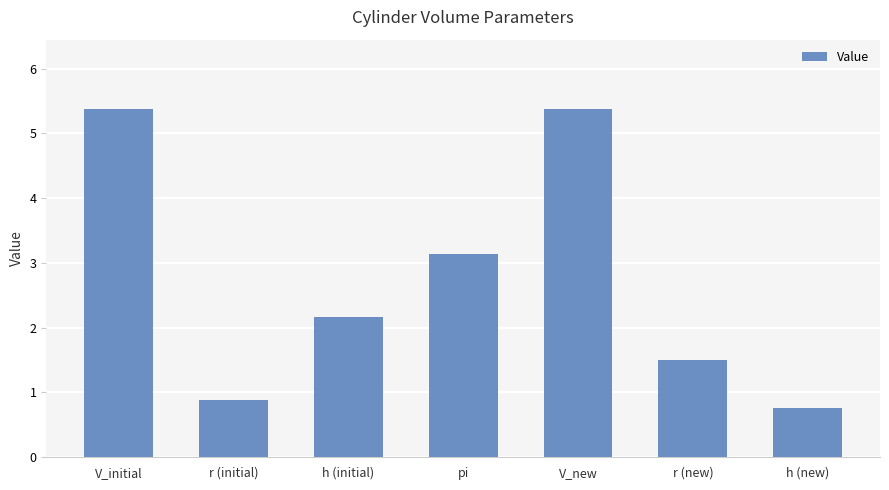

Between r (new) and h (initial), which is larger?

h (initial)